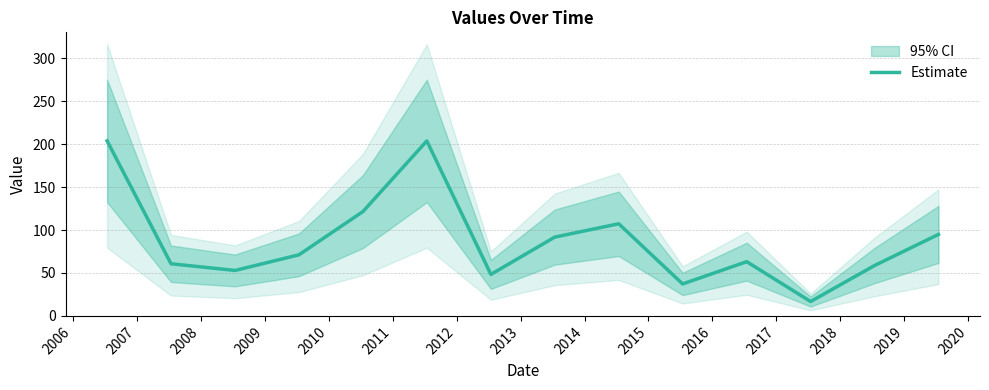

What is the maximum value for Estimate?

203.8